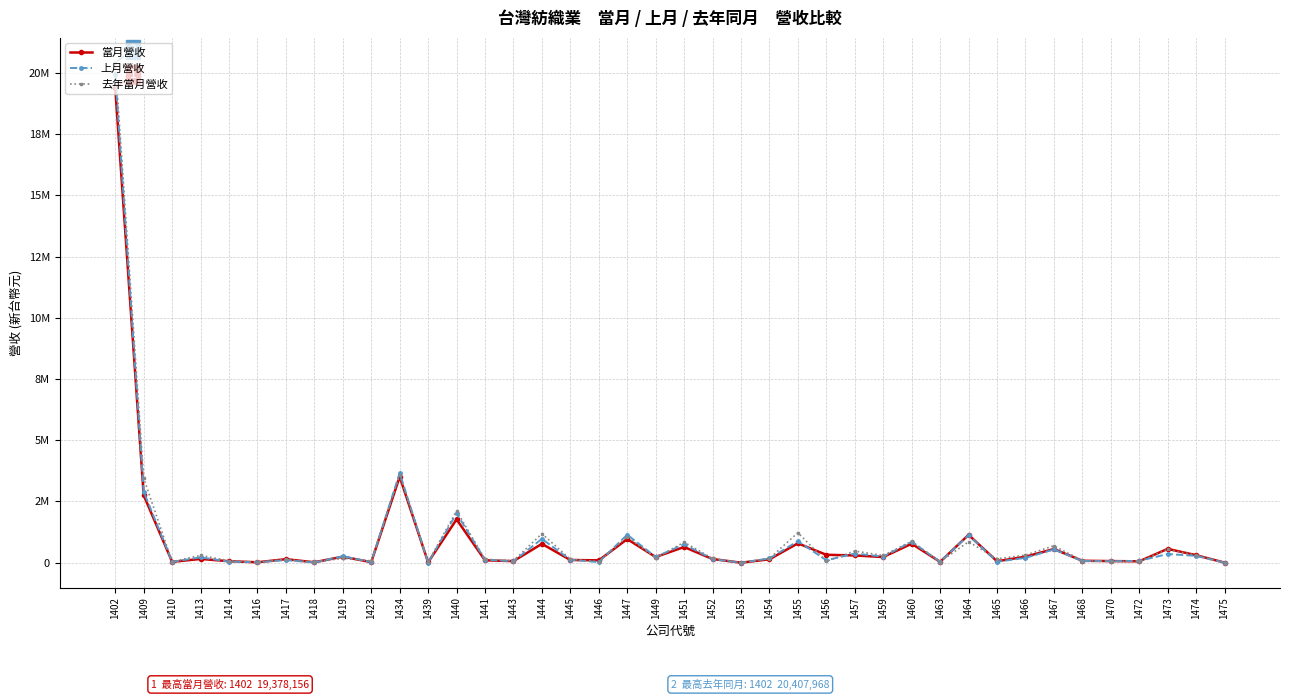

Where is 當月營收 nearest to the value 9689106?

1434